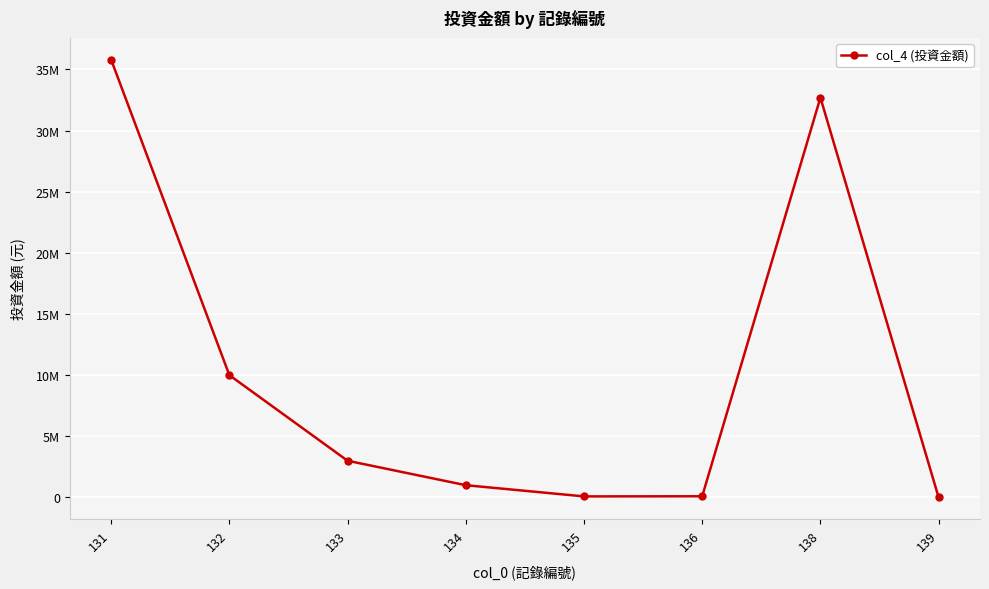

Reading left to right, transcribe all the data shown in this chart.

35800000	10000000	3000000	1000000	84000	95198	32700000	1120